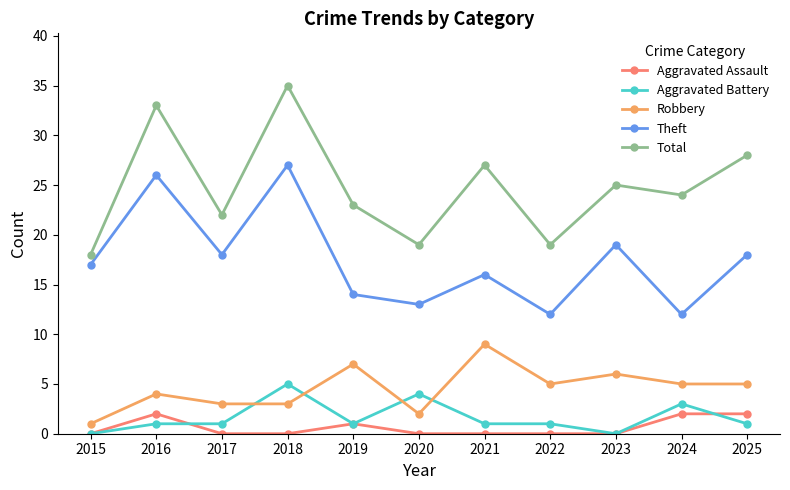

Rank the series by their maximum value, from lowest to highest.

Aggravated Assault, Aggravated Battery, Robbery, Theft, Total